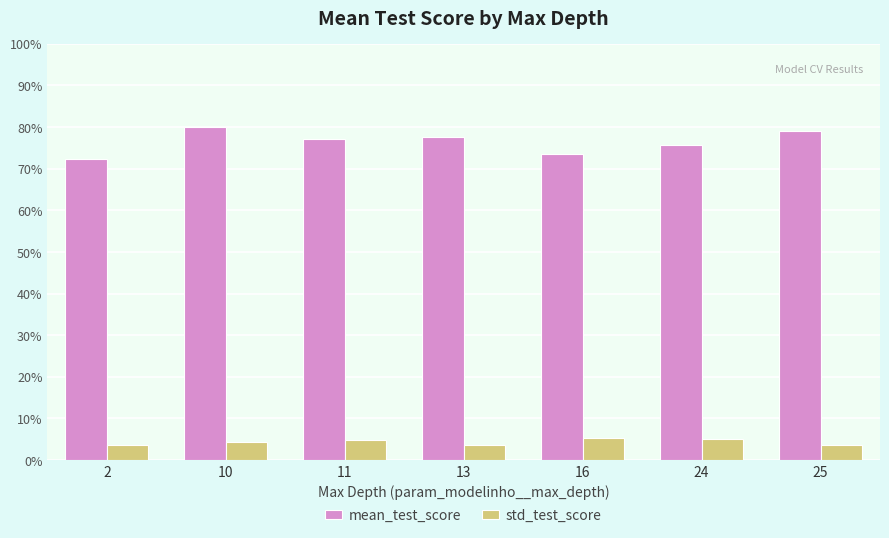

What is the sum of all mean_test_score values?

5.4